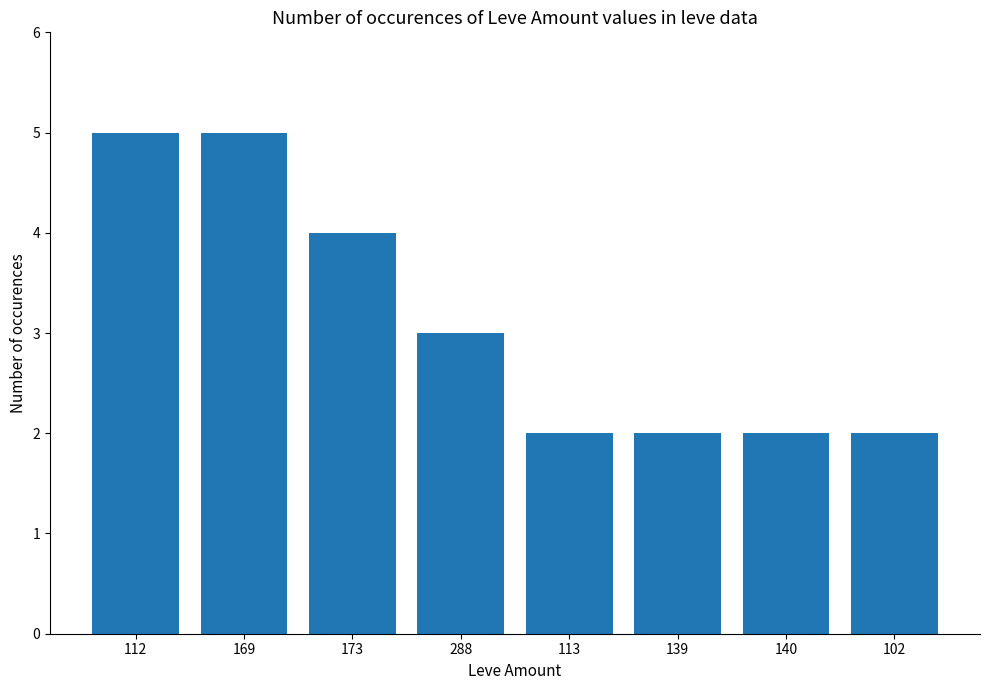

The value at 102 is 1. True or false?

False